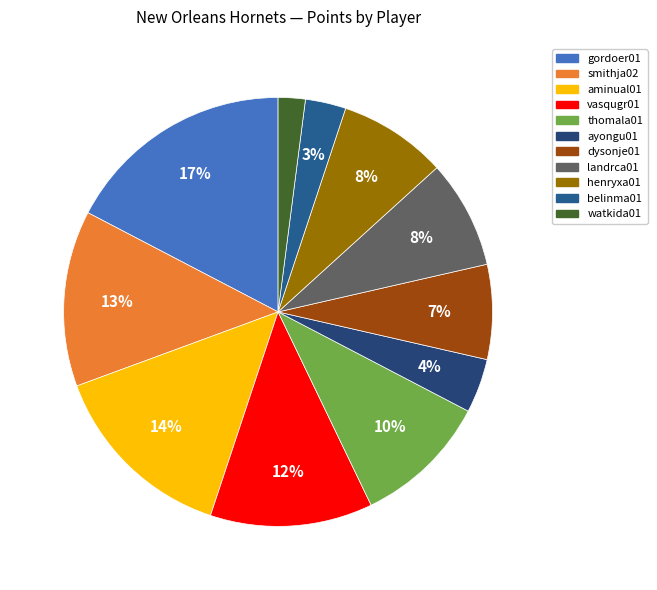

What is the change in value from aminual01 to vasqugr01?

-2